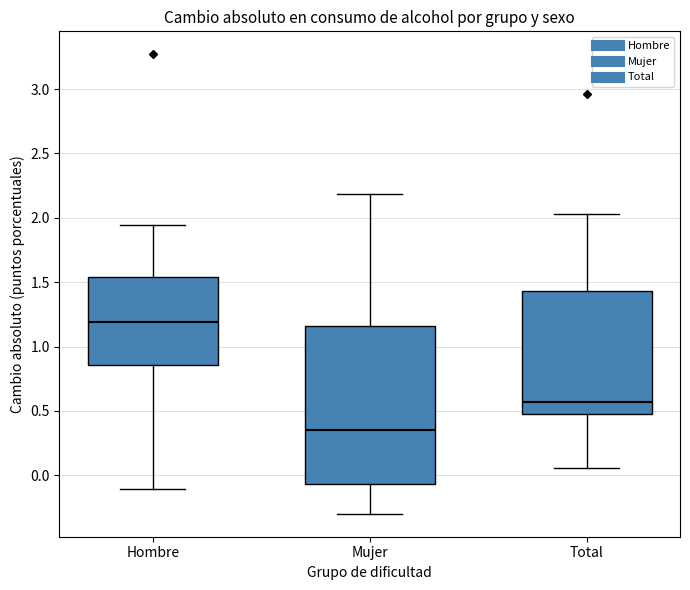

Which box is the tallest, from its lower edge to its upper edge?

Mujer